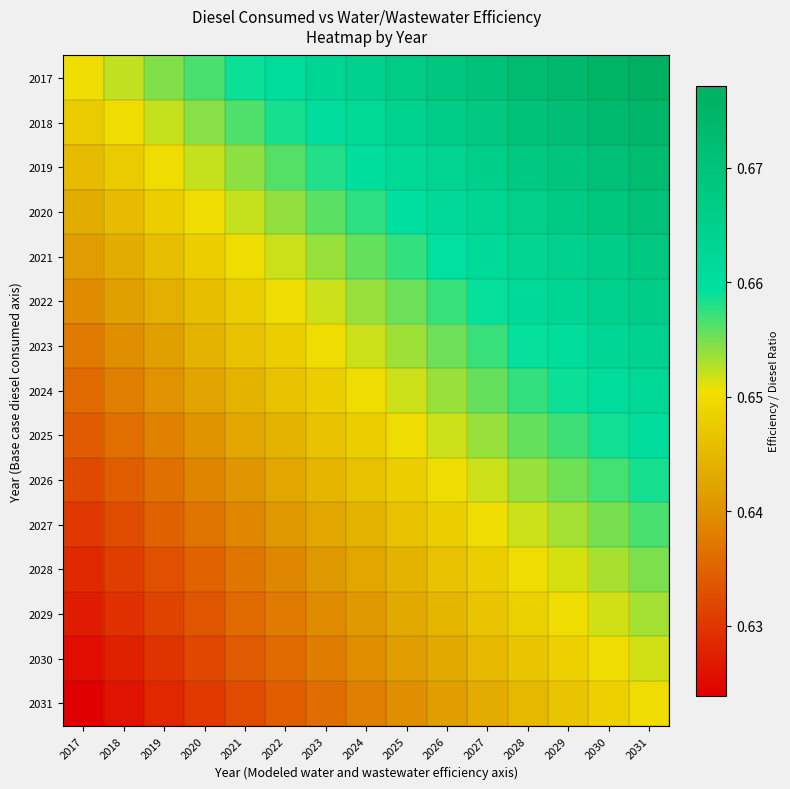

How many distinct data groups are displayed?

15